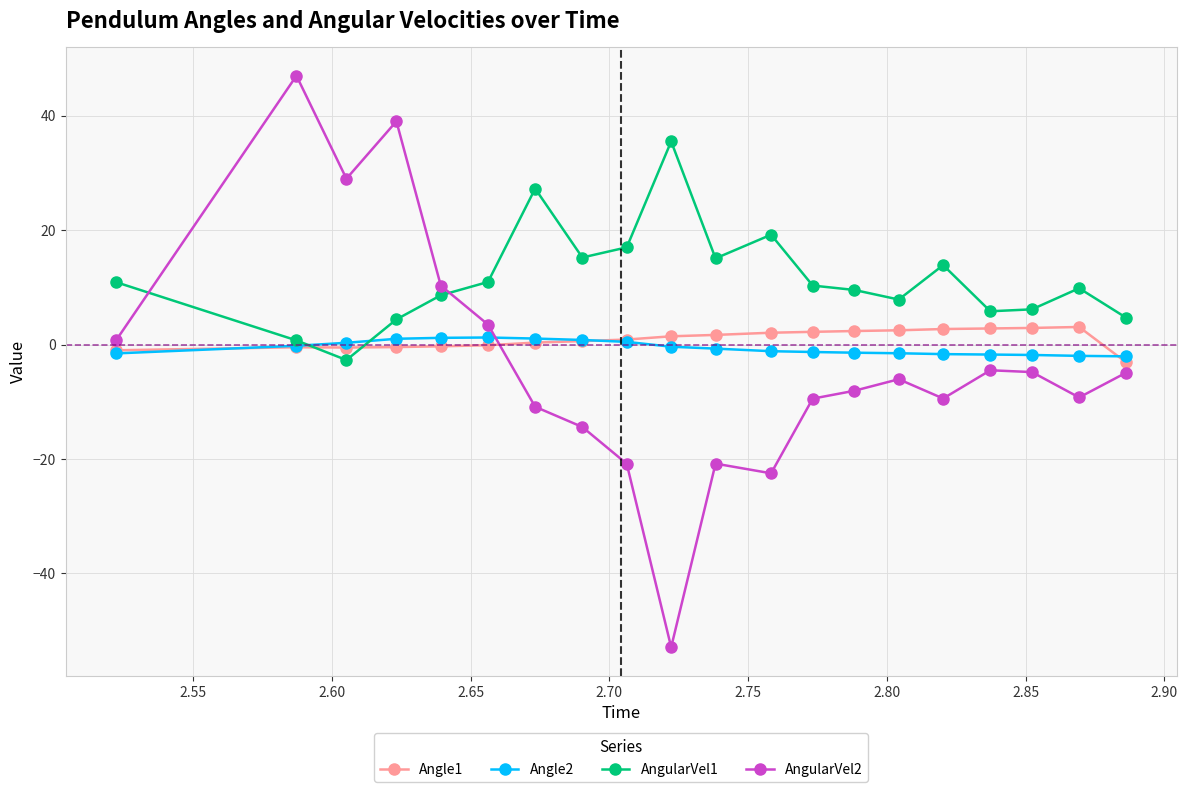

Which series has the largest total across all categories?

AngularVel1